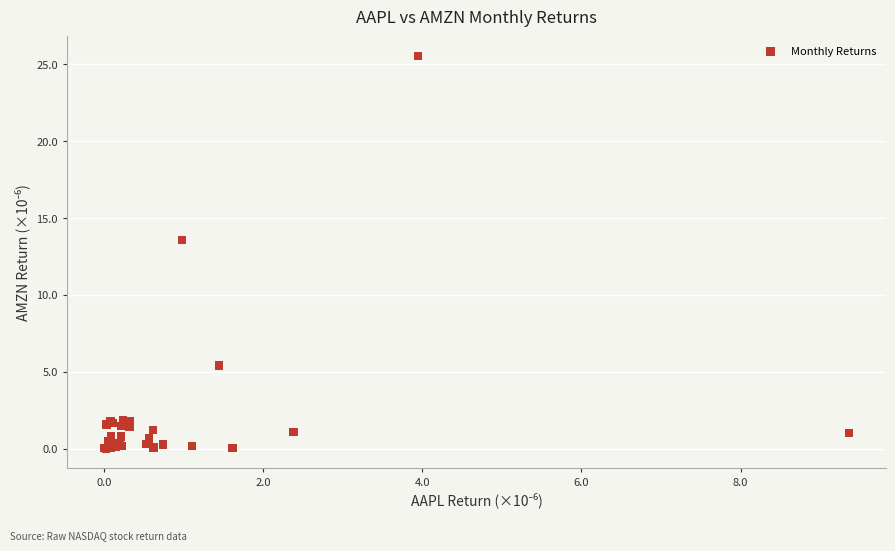

What Y value in the scatter plot is closest to 12?

13.6